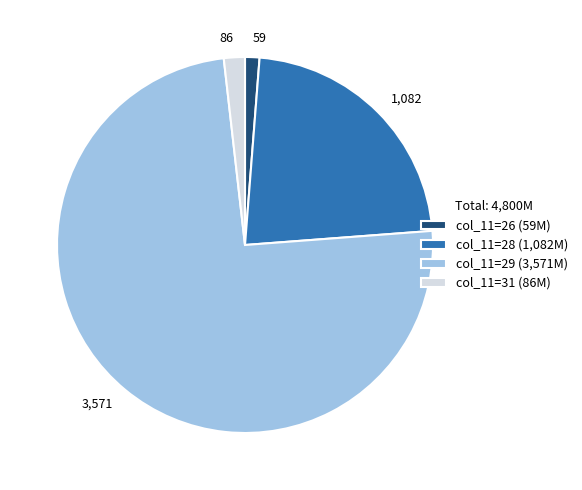

Is there a majority slice in this chart?

Yes